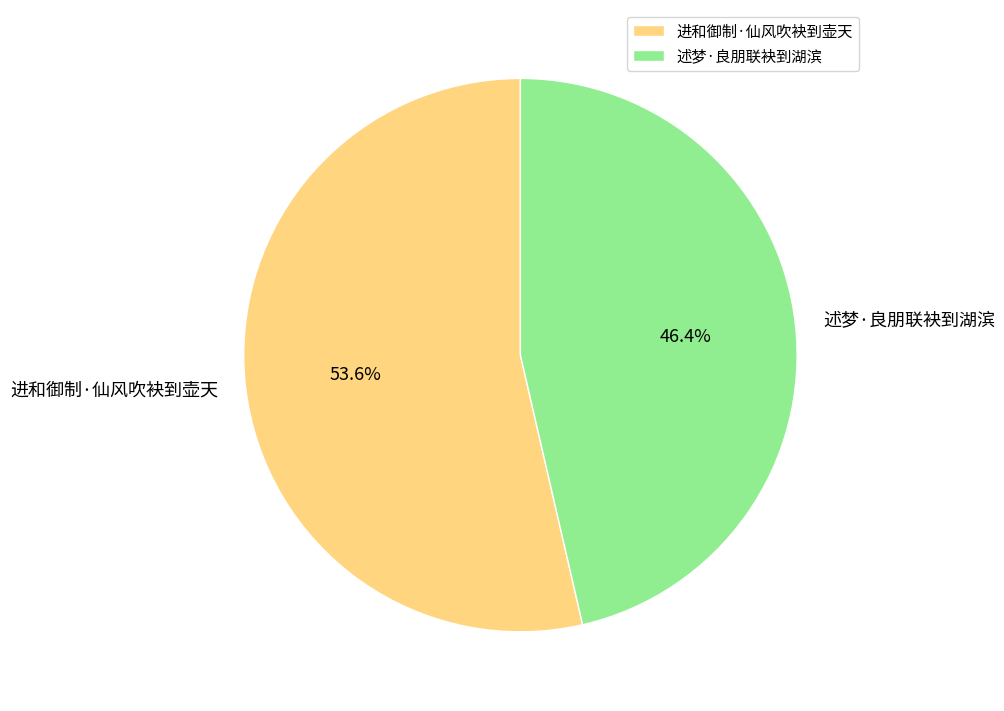

To the nearest percent, what is the combined percentage of 述梦·良朋联袂到湖滨 and 进和御制·仙风吹袂到壶天?

100%